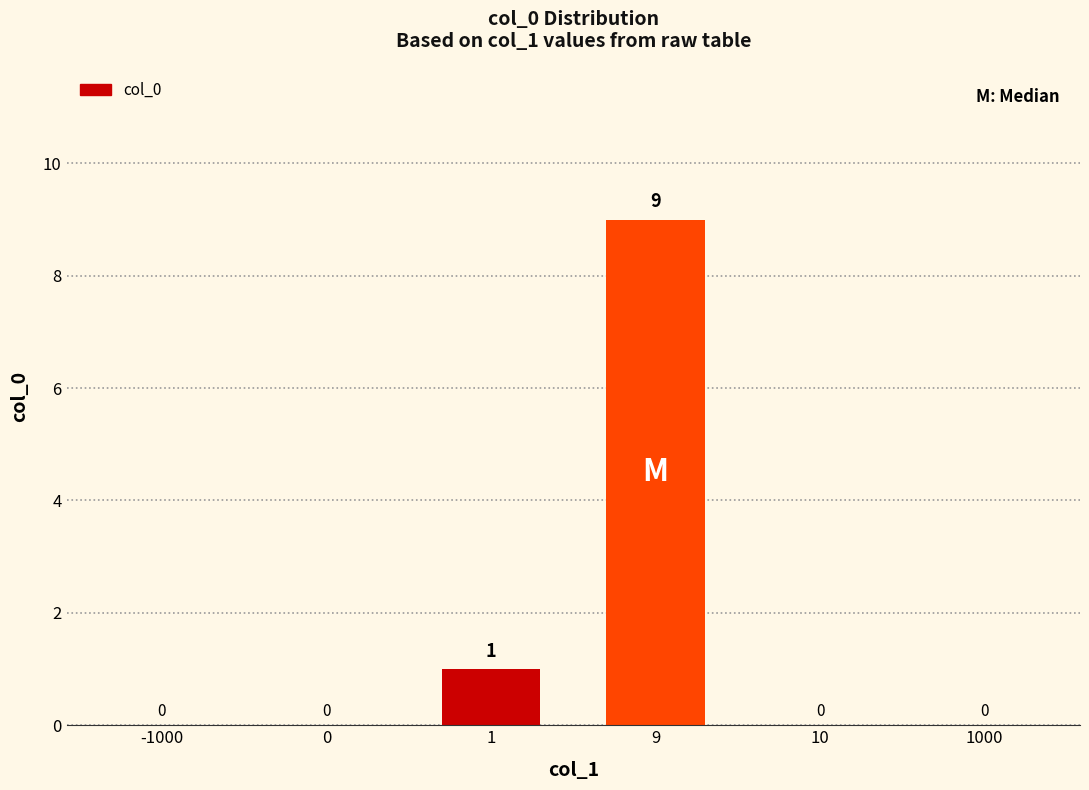

Count the number of data series in this chart.

1